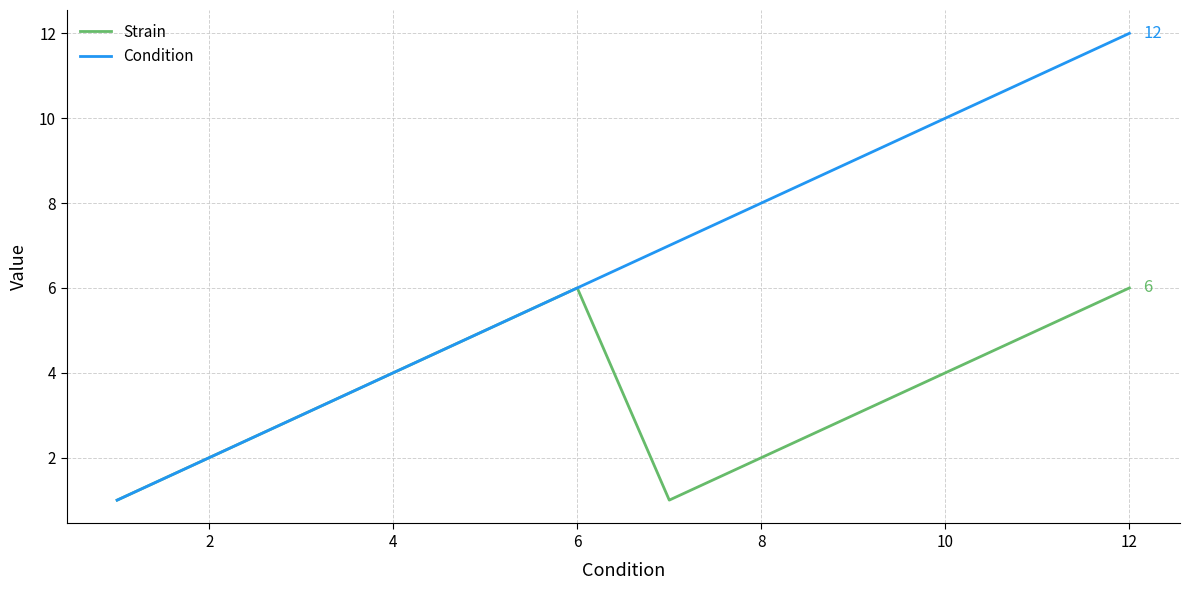

Which series has the largest total across all categories?

Condition